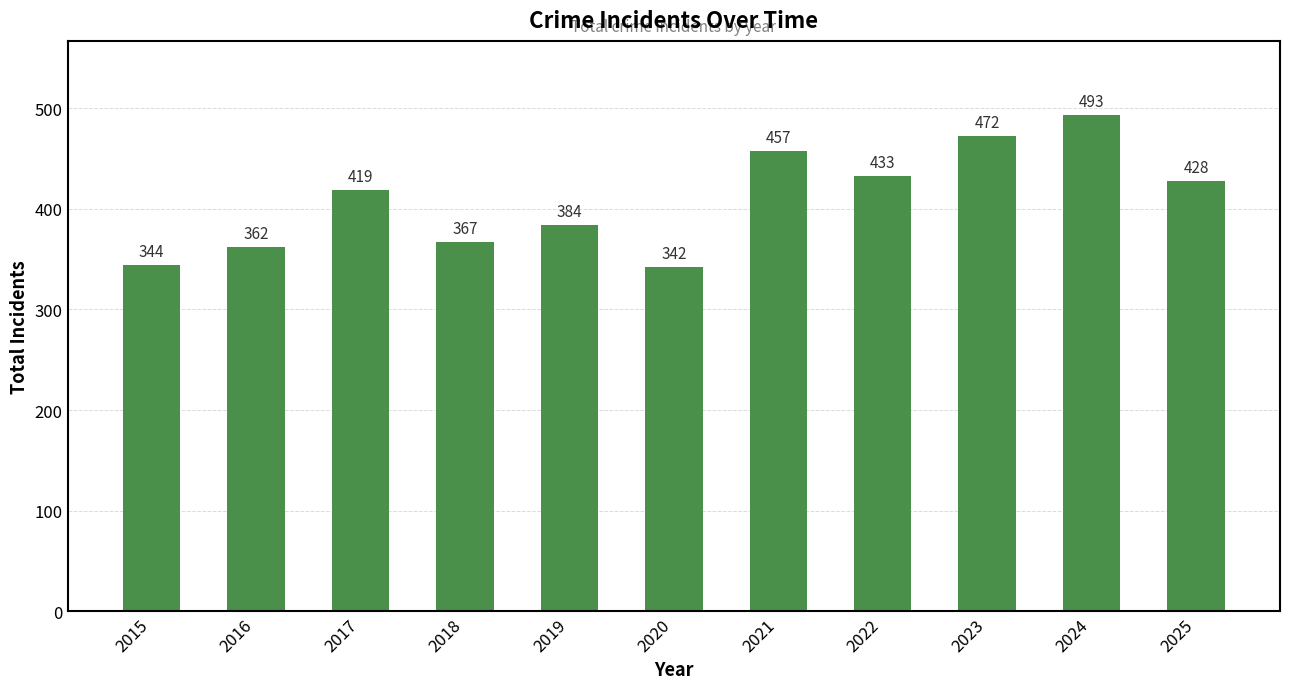

Reading left to right, extract all data points from this chart.

344	362	419	367	384	342	457	433	472	493	428